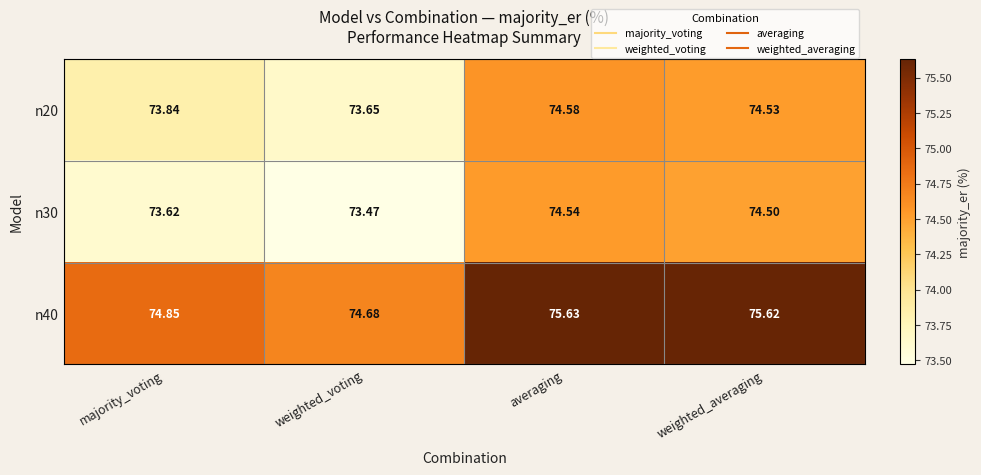

At which label is n40 closest to 75?

majority_voting